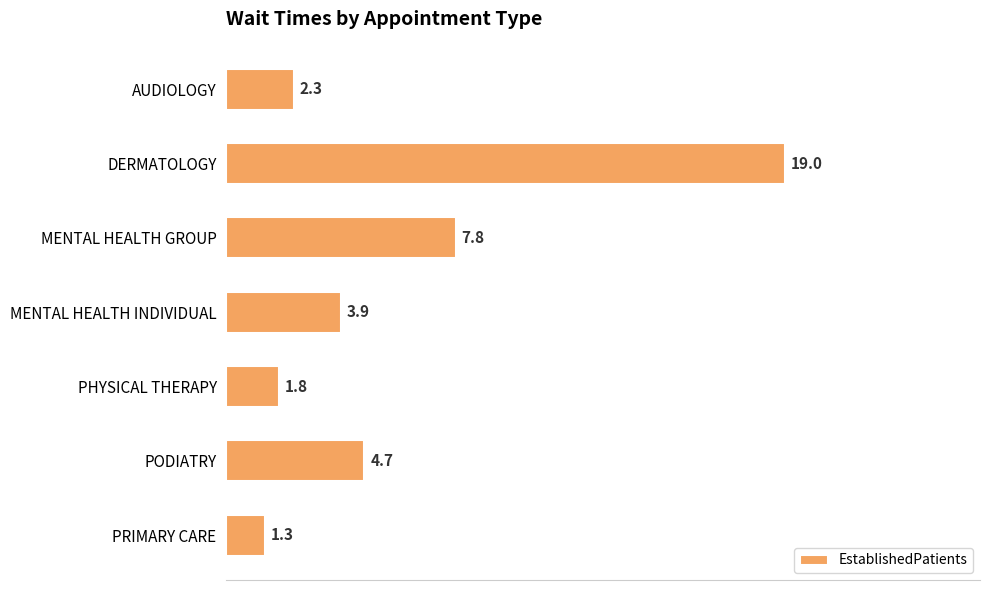

Approximately how many times larger is the value at PRIMARY CARE compared to PHYSICAL THERAPY?

0.7